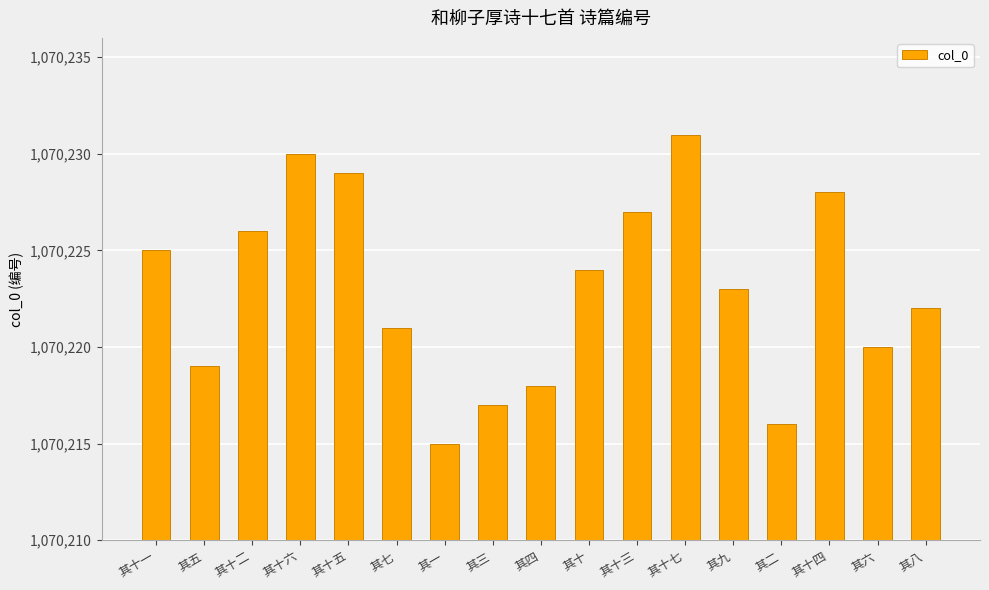

Is it true that the value at 其十 is 1871421?

False